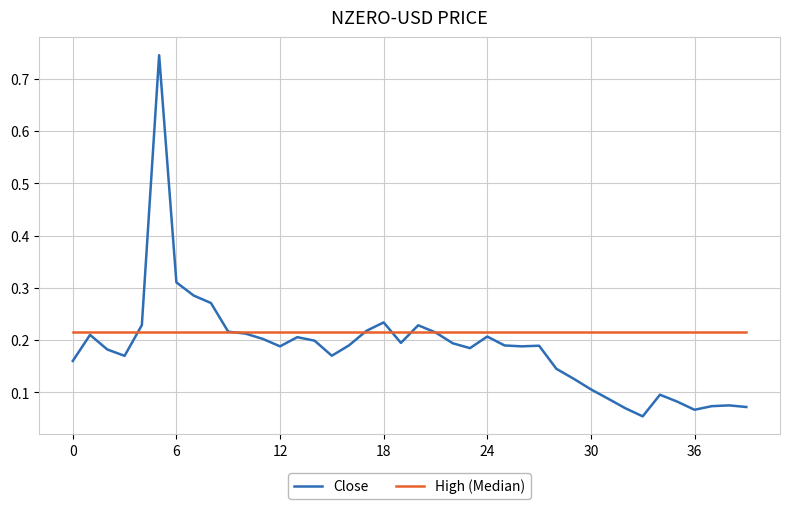

Which series has the largest range (max minus min)?

Close